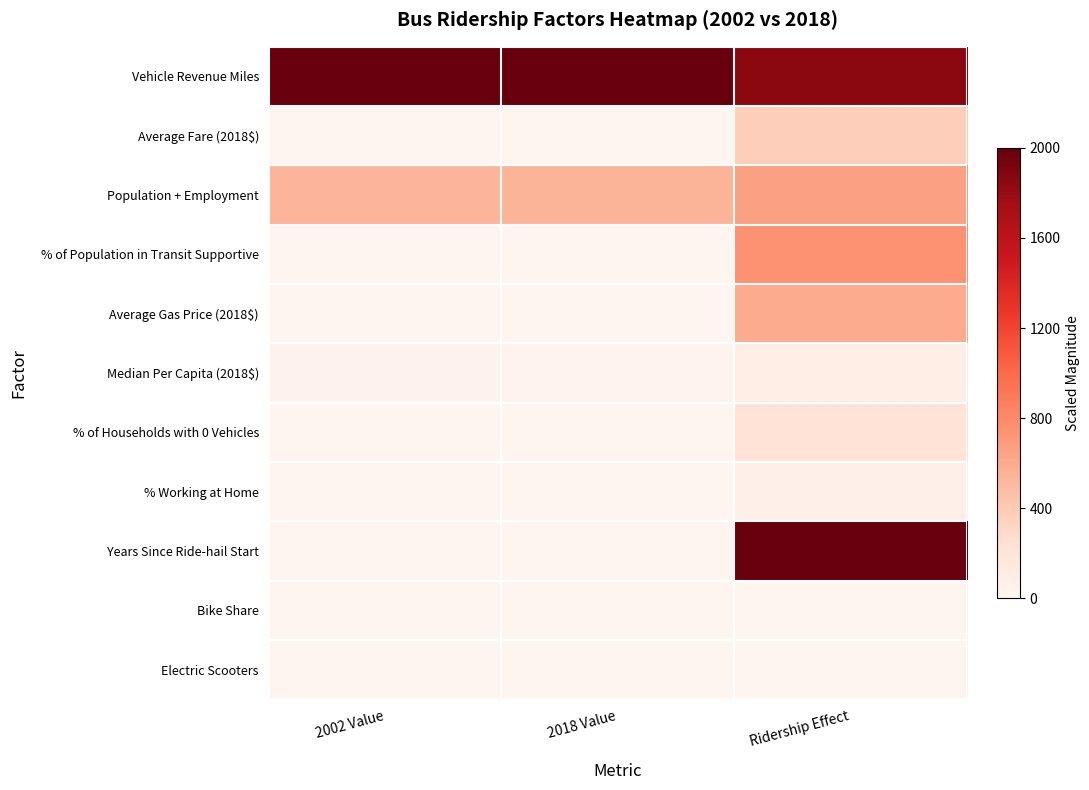

Reading right to left, list all the values displayed in this chart.

Vehicle Revenue Miles: Ridership Effect=1848.7	2018 Value=2000.0	2002 Value=2000.0
Average Fare (2018$): Ridership Effect=368.1	2018 Value=0.0	2002 Value=0.0
Population + Employment: Ridership Effect=659.3	2018 Value=541.9	2002 Value=535.6
% of Population in Transit Supportive: Ridership Effect=743.8	2018 Value=0.0	2002 Value=0.0
Average Gas Price (2018$): Ridership Effect=600.8	2018 Value=0.0	2002 Value=0.0
Median Per Capita (2018$): Ridership Effect=85.6	2018 Value=27.3	2002 Value=31.5
% of Households with 0 Vehicles: Ridership Effect=213.4	2018 Value=0.0	2002 Value=0.0
% Working at Home: Ridership Effect=69.0	2018 Value=0.0	2002 Value=0.0
Years Since Ride-hail Start: Ridership Effect=2000.0	2018 Value=0.0	2002 Value=0.0
Bike Share: Ridership Effect=0.0	2018 Value=0.0	2002 Value=0.0
Electric Scooters: Ridership Effect=0.0	2018 Value=0.0	2002 Value=0.0